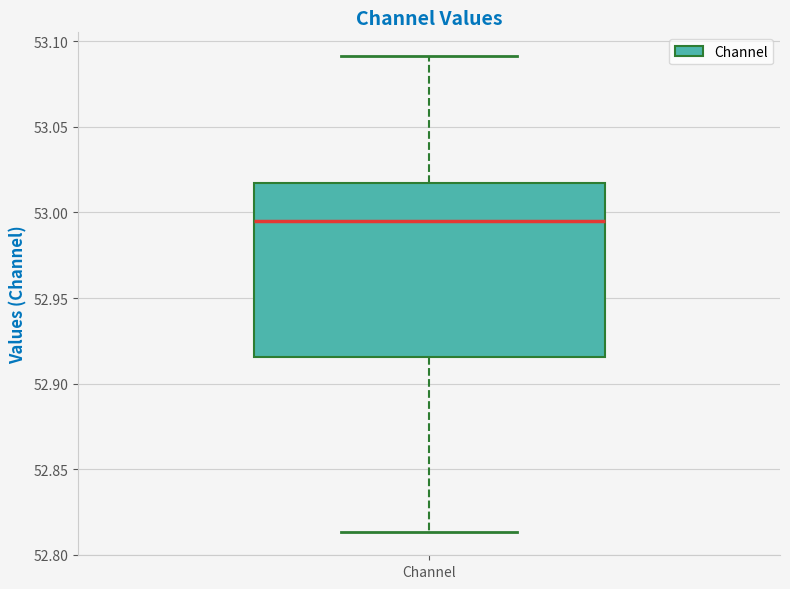

Where is the upper edge of the box for Channel on the y-axis? The values are not printed on the chart, so give them approximately, as read against the axis.

53.015